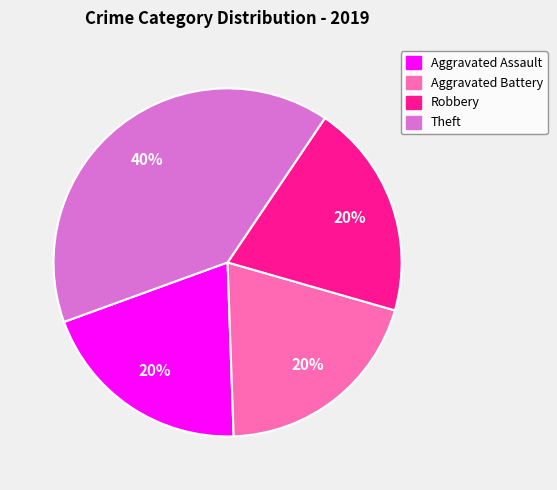

Which has a higher value, Theft or Aggravated Assault?

Theft